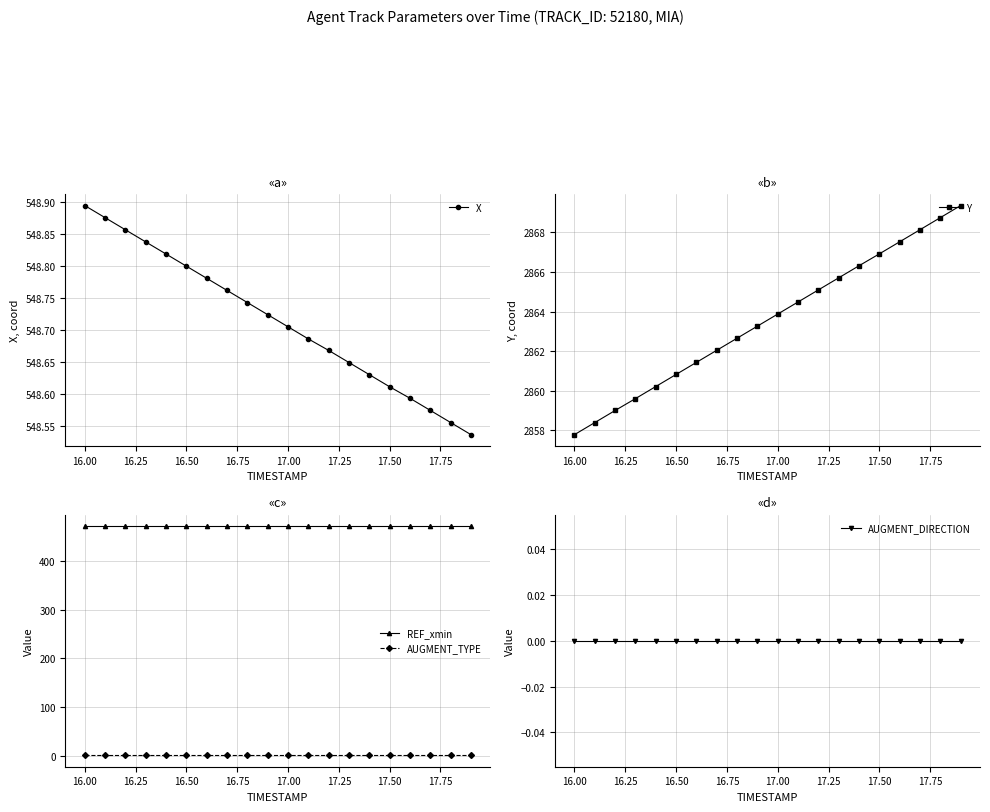

How many X values are between 548 and 549?

20